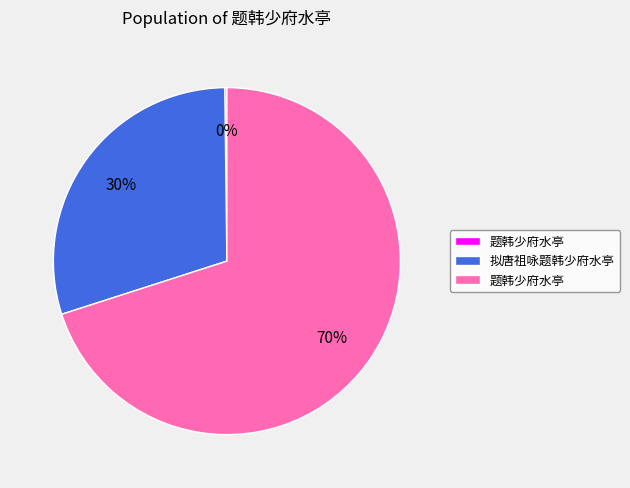

To the nearest percent, what is the difference between the largest and smallest slice percentages?

70%